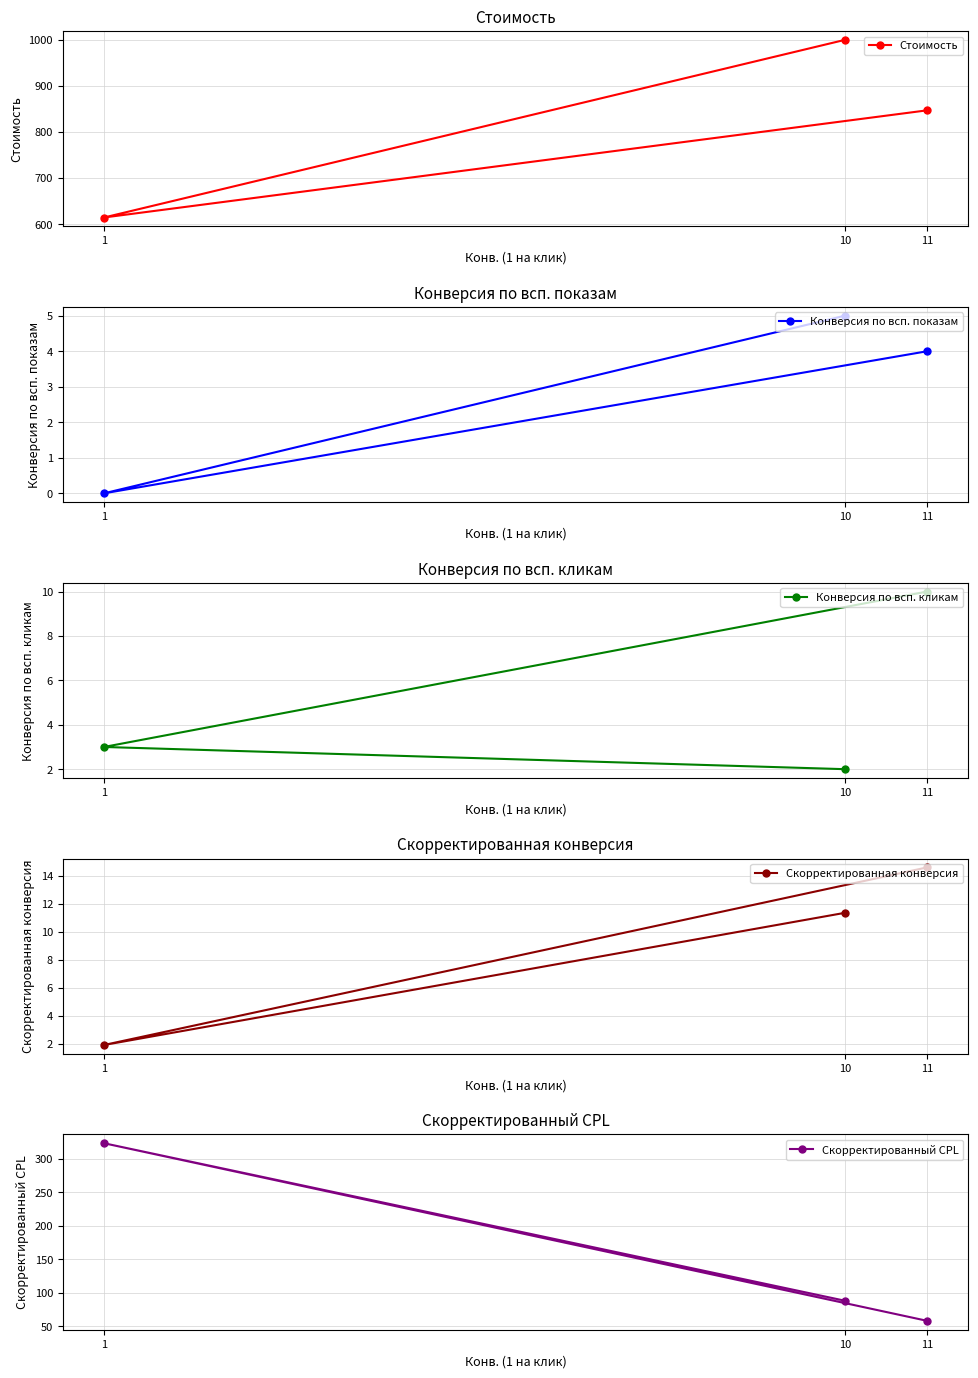

The value of Конверсия по всп. кликам at 1 is 3.0. True or false?

True